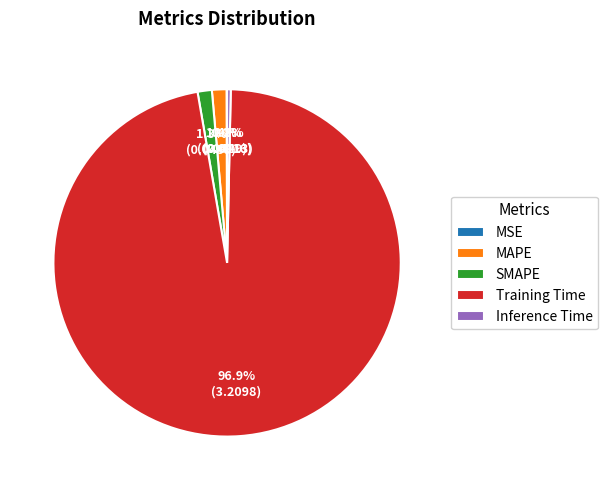

Which category accounts for the majority?

Training Time